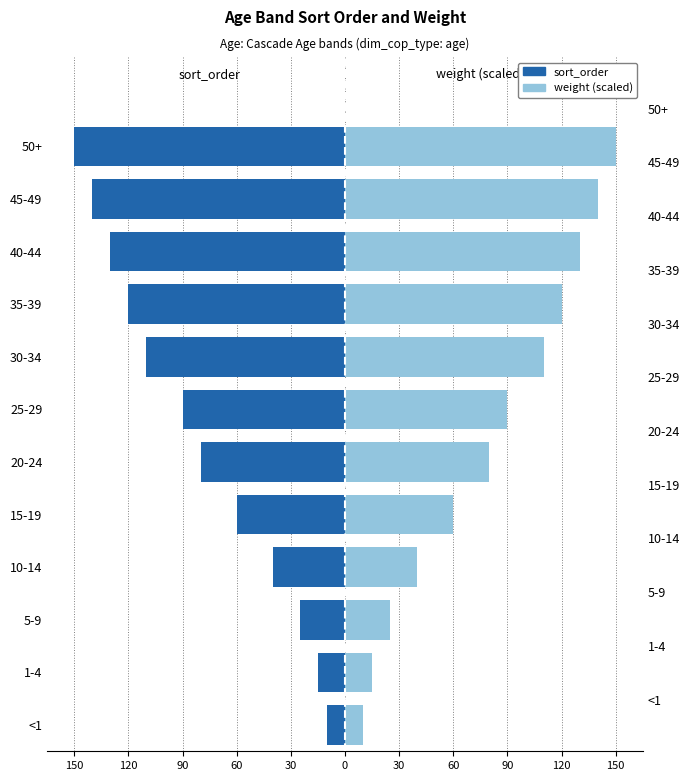

Which series changed the most between 5-9 and 30-34?

sort_order